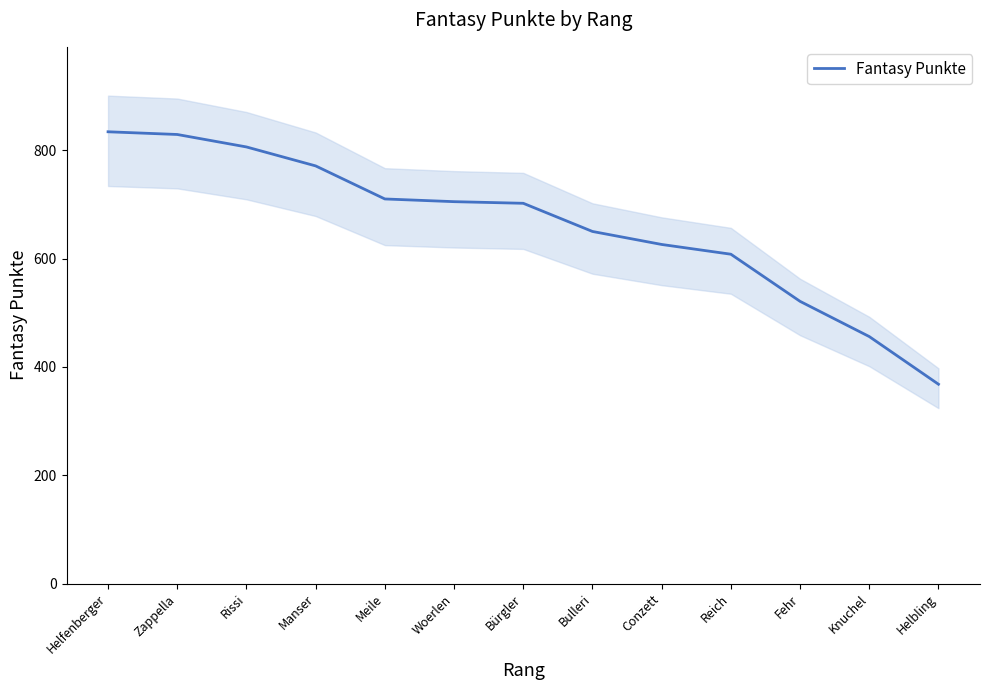

Reading left to right, what are all the values shown in this chart?

834	829	806	771	710	705	702	650	626	608	521	456	368